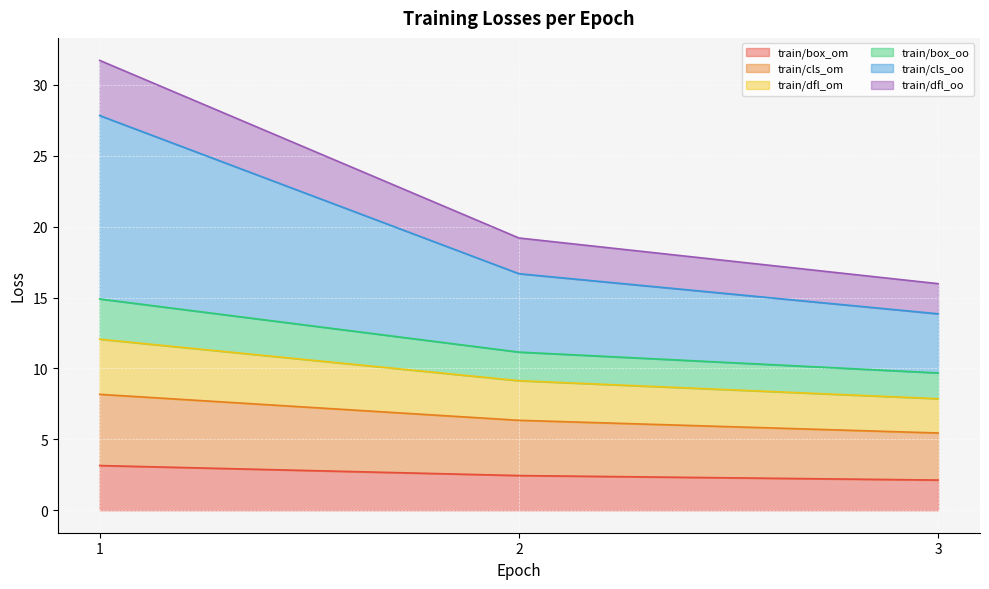

Between 1 and 2, which is larger?

1